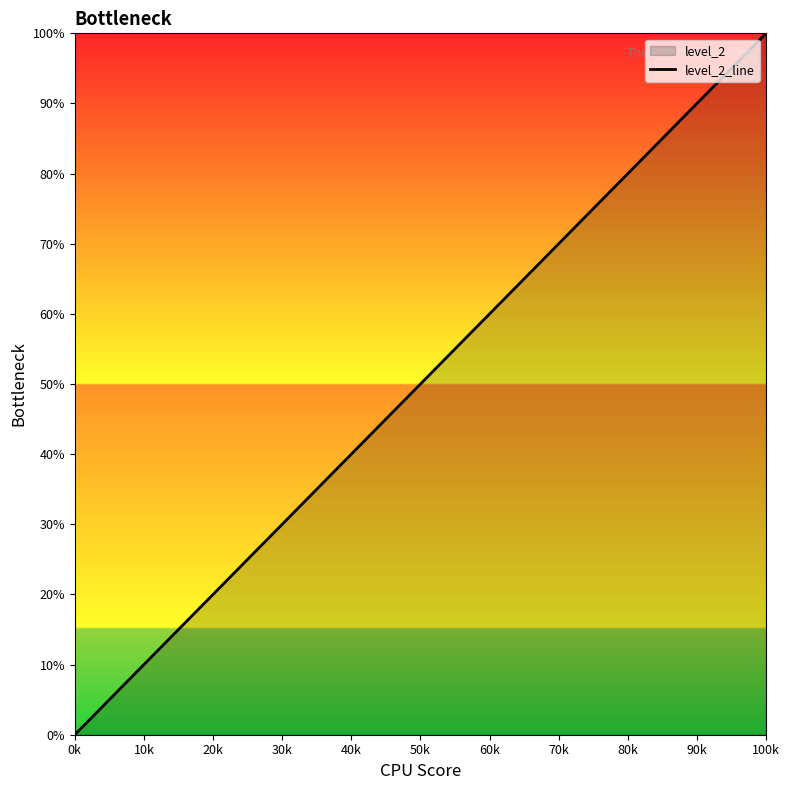

What is the sum of all values?

193.3